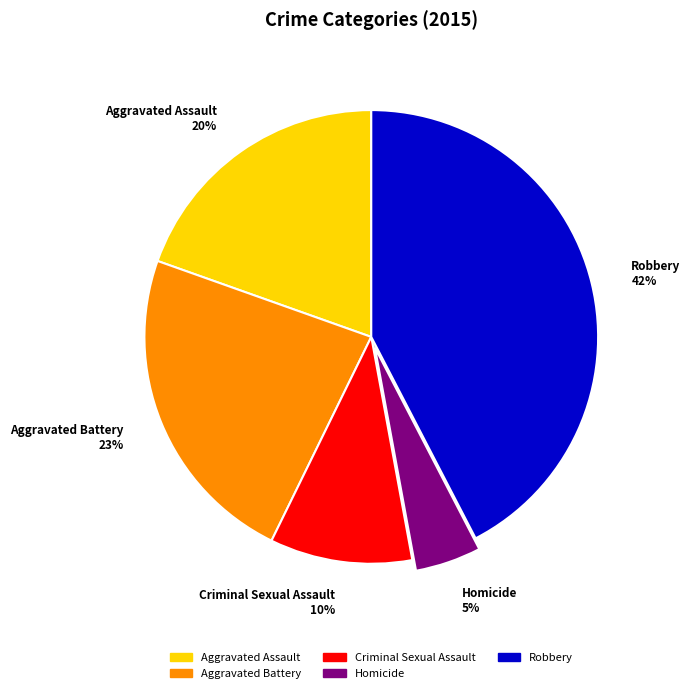

Rank the categories by value from highest to lowest.

Robbery, Aggravated Battery, Aggravated Assault, Criminal Sexual Assault, Homicide